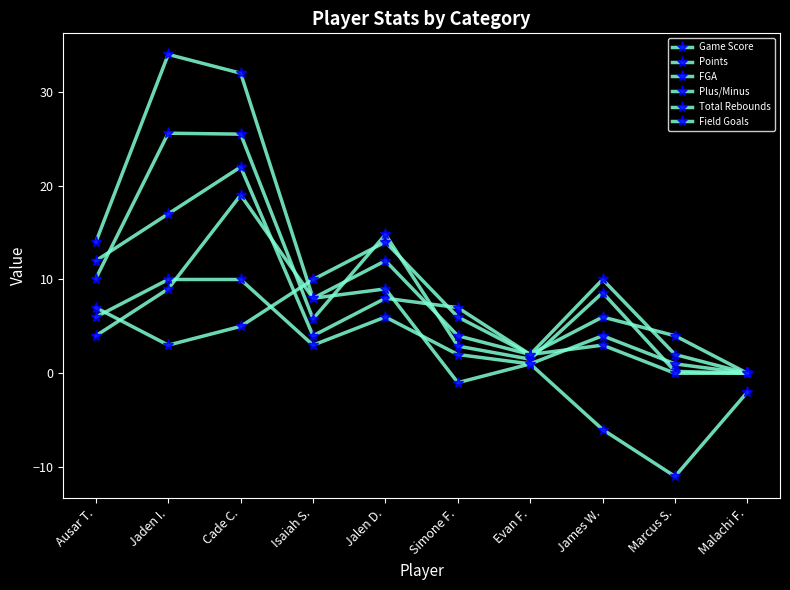

Which label corresponds to the largest value in the chart?

Jaden I.